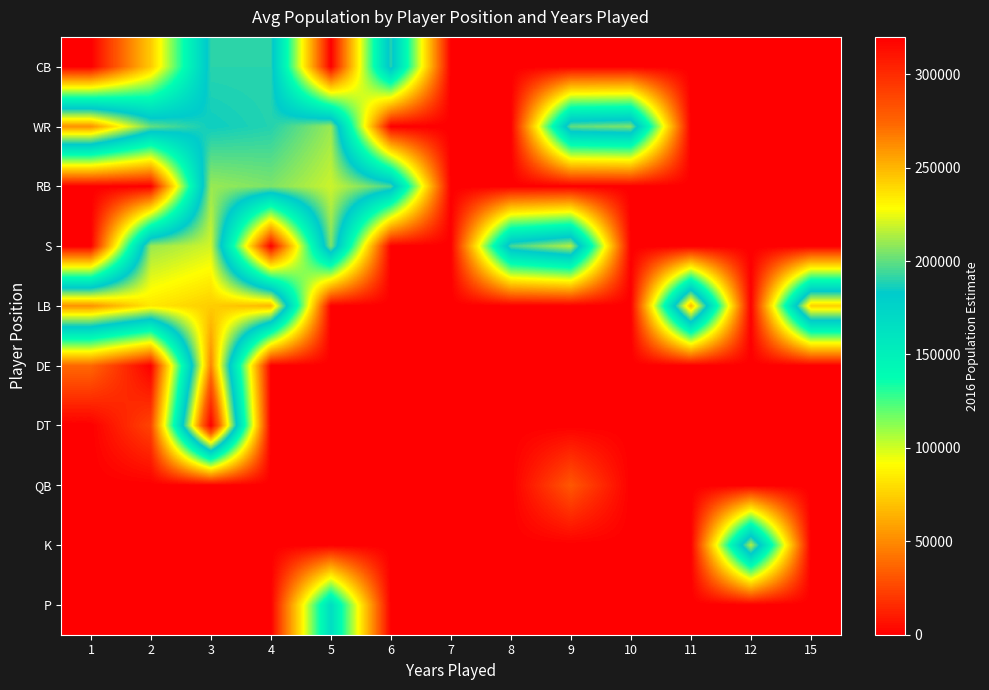

Between 4 and 8, which is larger?

4